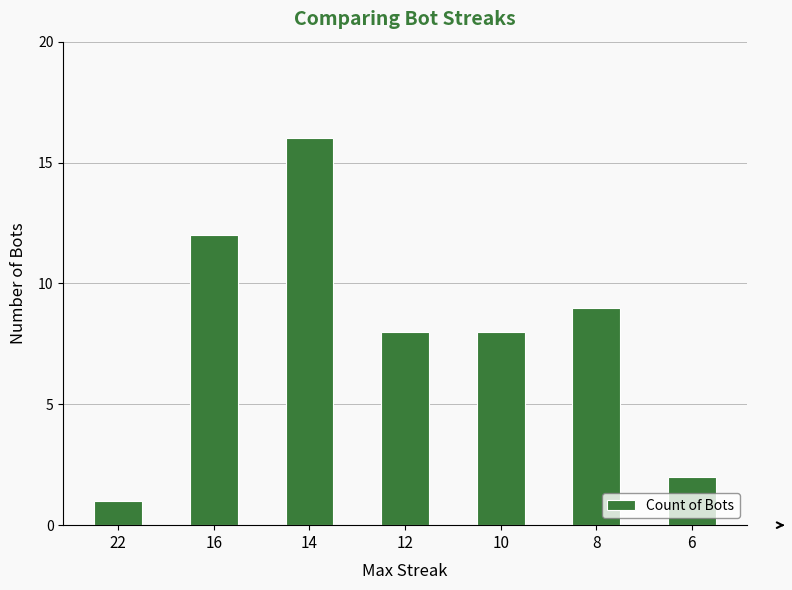

Which category has the highest value across all series?

14